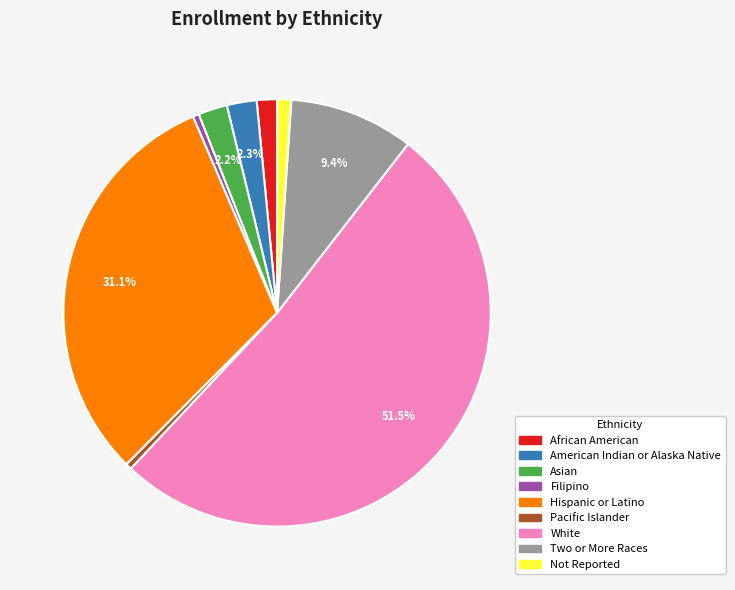

Is it true that Not Reported is 1% of the pie?

True